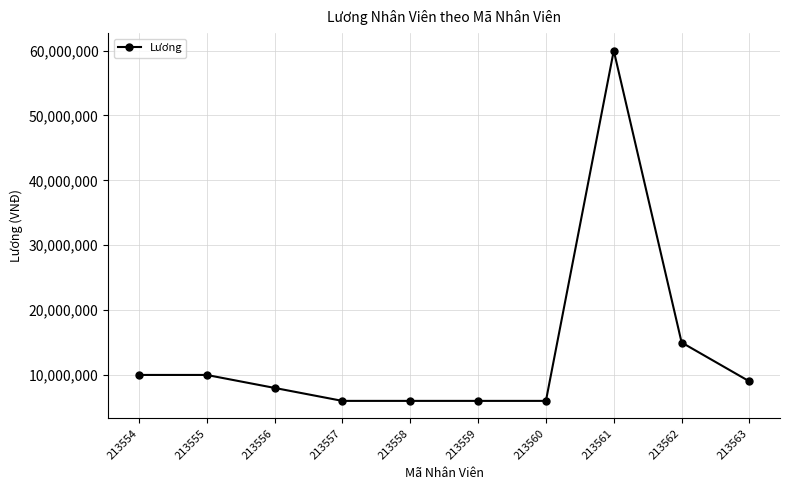

What is the value of the 9th point from the left?

15000000